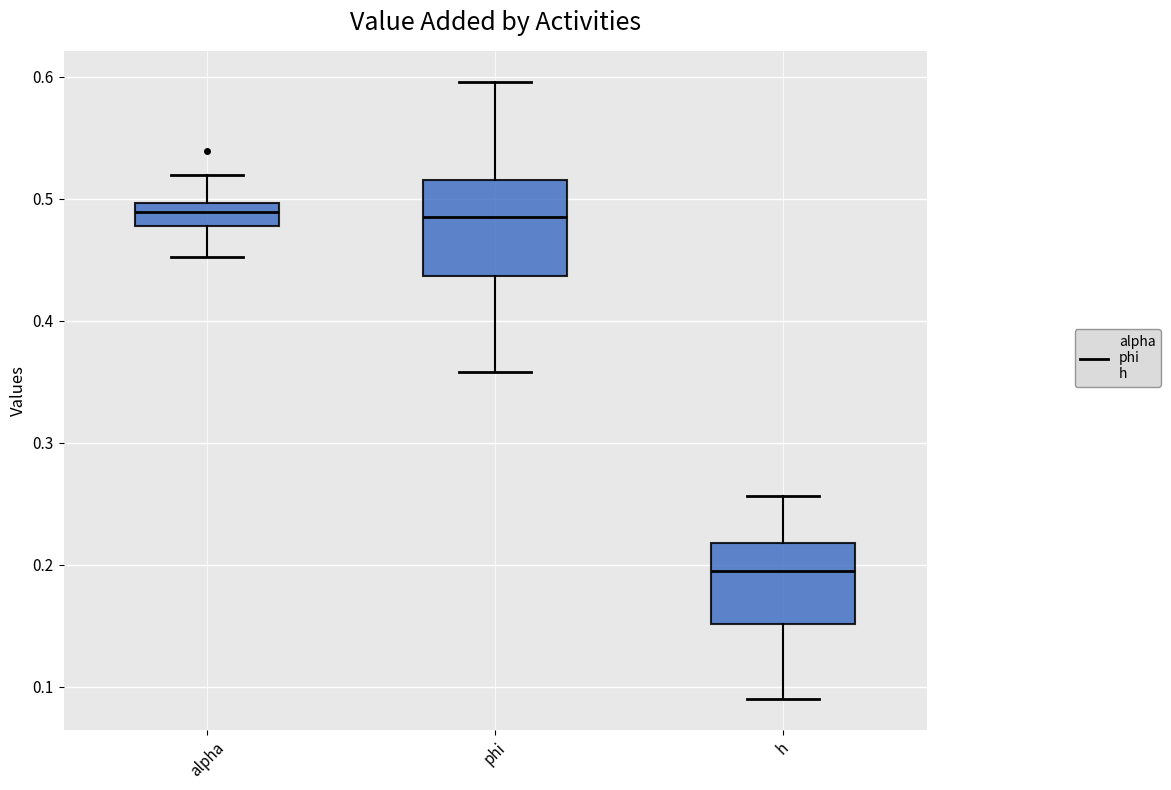

Where does the median line of the box for alpha sit on the y-axis? The values are not printed on the chart, so give them approximately, as read against the axis.

0.49